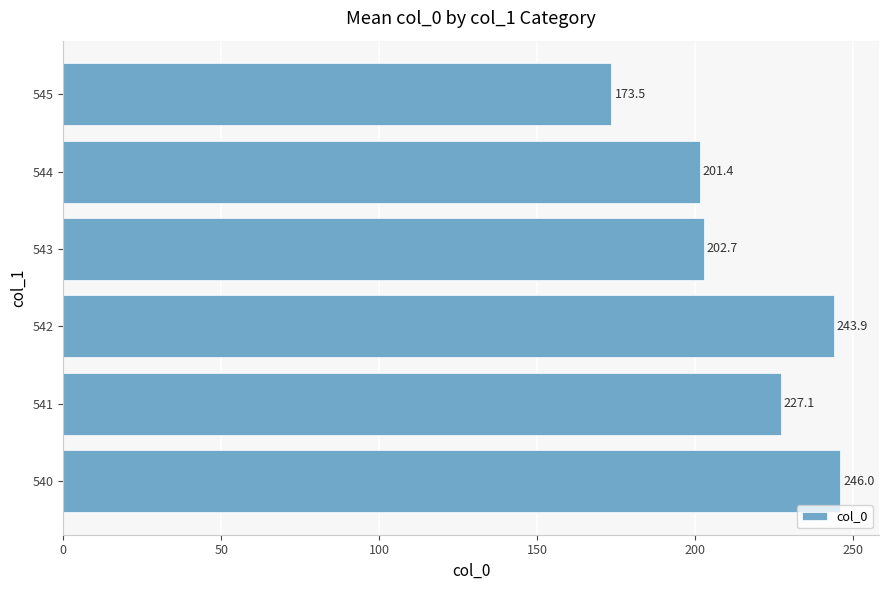

Is it true that the value at 540 is 161.2?

False